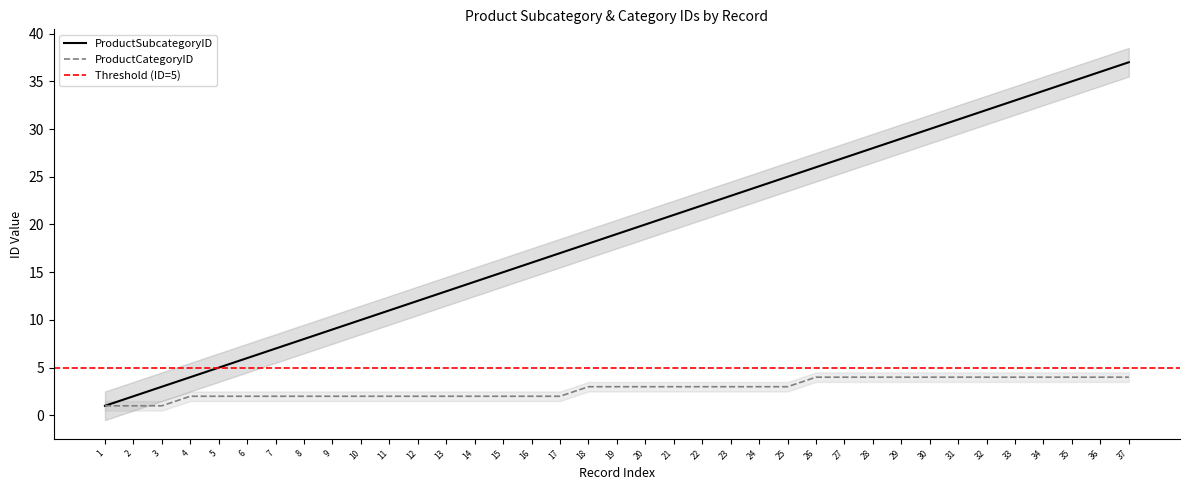

The value of ProductSubcategoryID at 15 is 15. True or false?

True